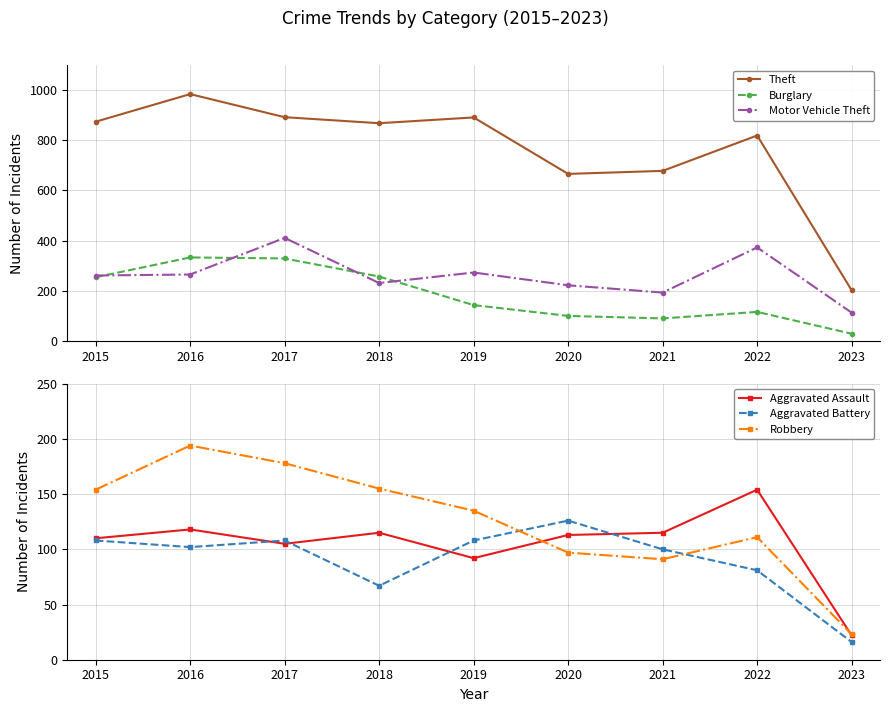

Which has a higher value, 2018 or 2022?

2018